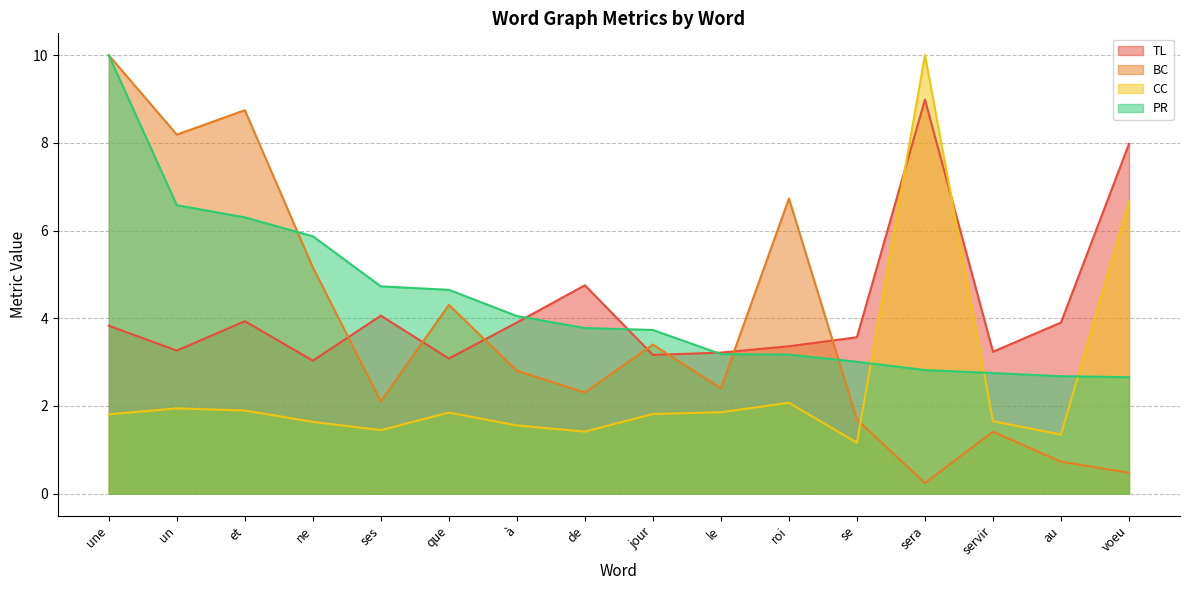

Which series has the largest total across all categories?

PR